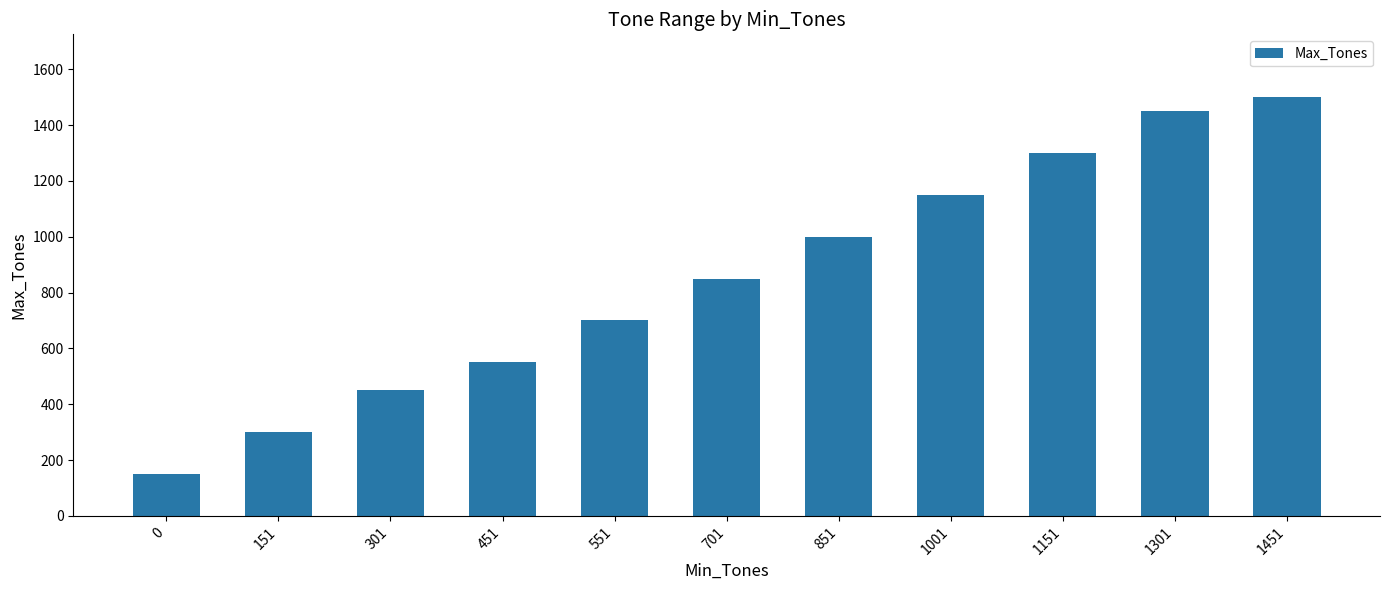

List the labels in order of value, largest first.

1451, 1301, 1151, 1001, 851, 701, 551, 451, 301, 151, 0